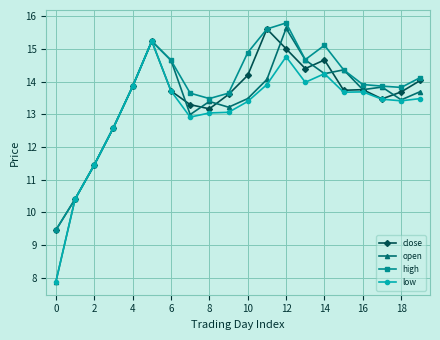

True or false: close has more than 1 points higher than both neighbors.

True